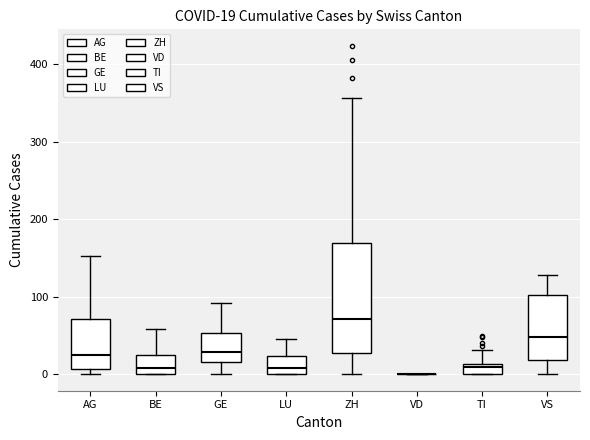

Which box is the tallest, from its lower edge to its upper edge?

ZH